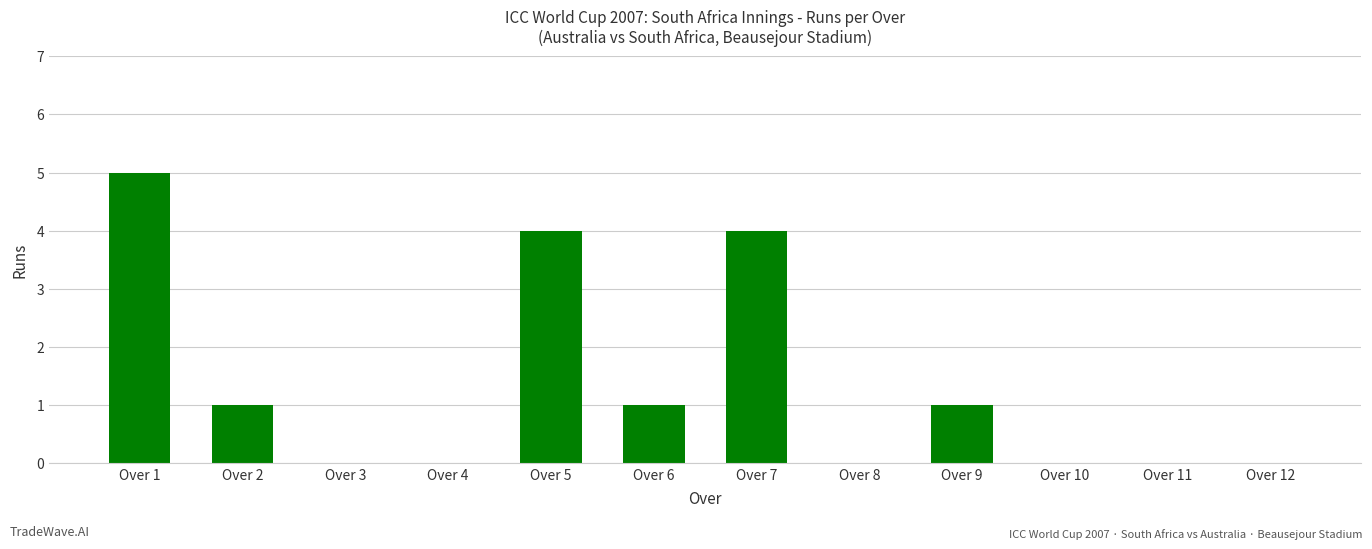

What is the sum of all values?

16